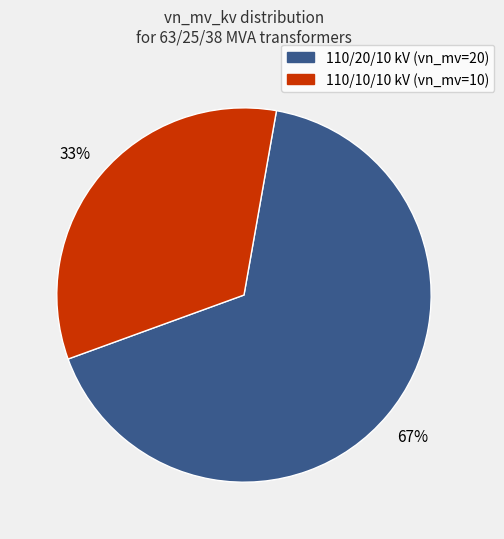

Count the number of slices in the pie.

2